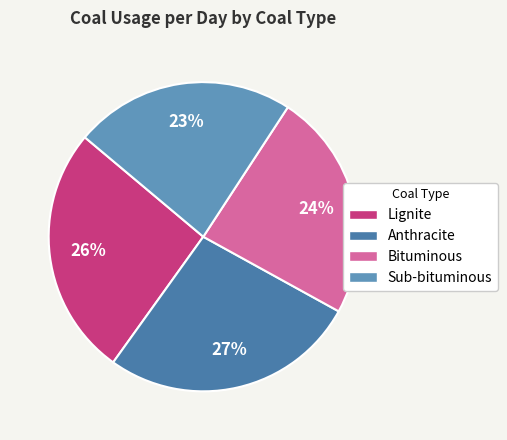

How many slices are in this pie chart?

4